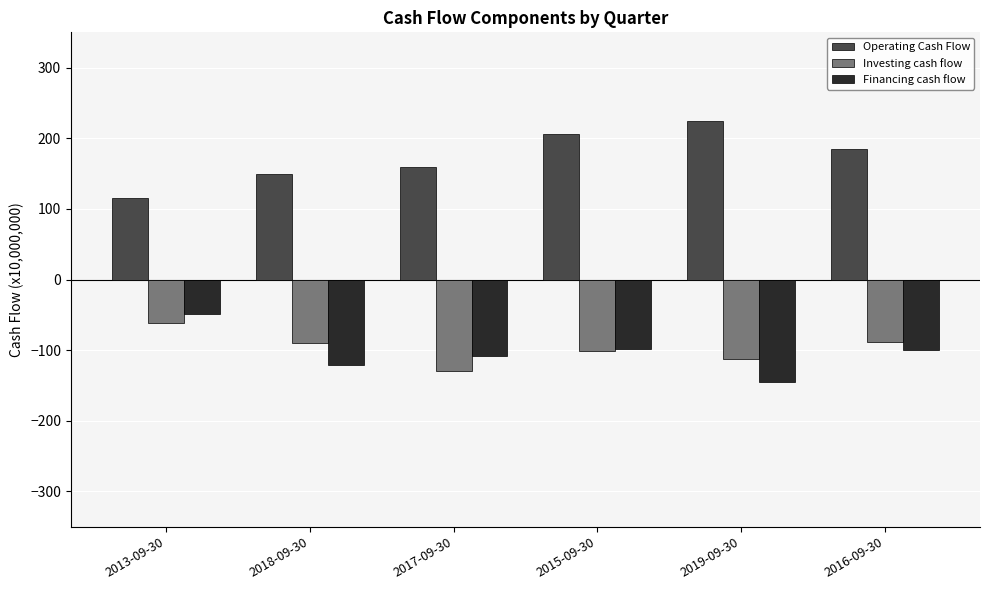

What is the sum of all Investing cash flow values?

-583.6